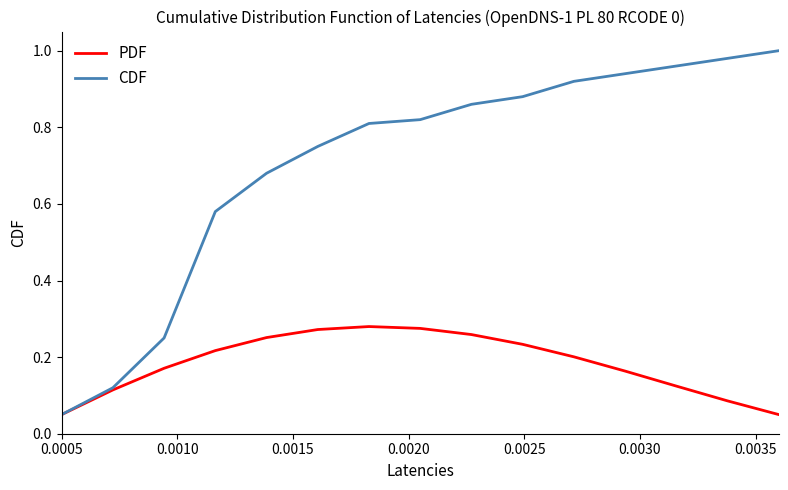

Which series has the largest total across all categories?

CDF